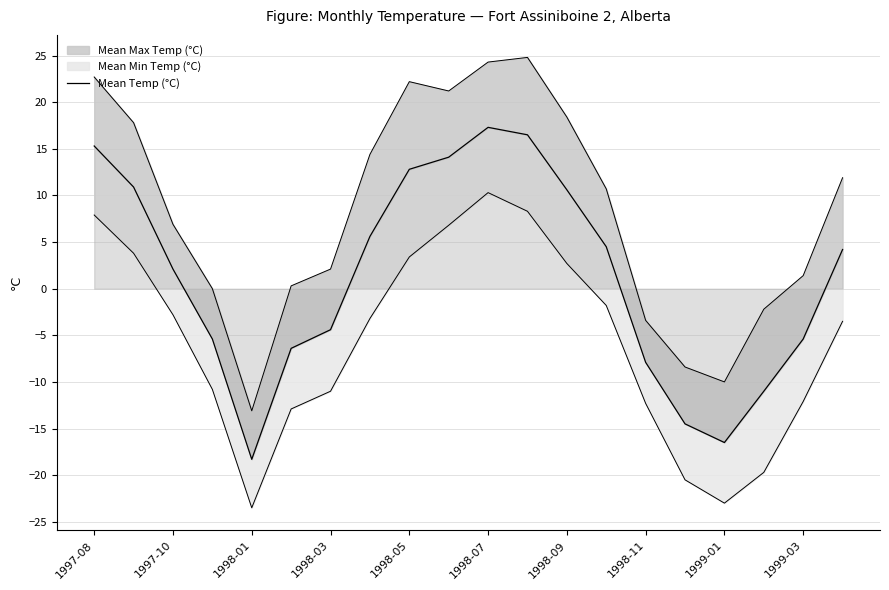

Does the chart have visible grid lines?

Yes